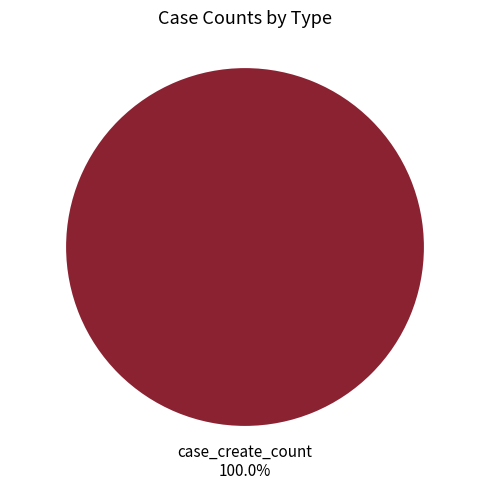

Rank the categories by value from highest to lowest.

case_create_count